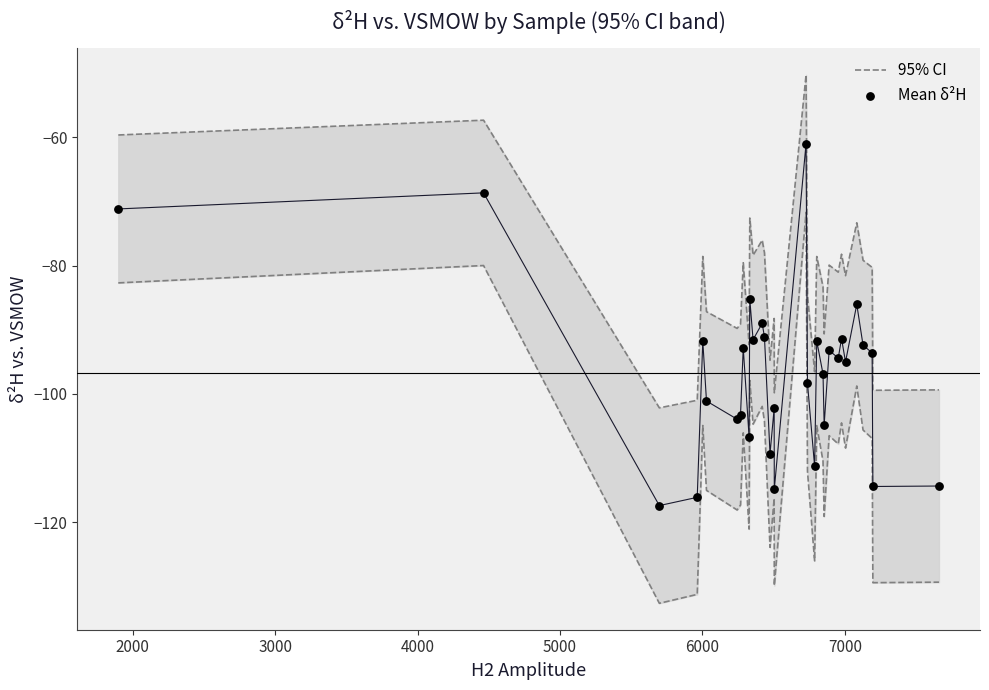

Is the value of Mean δ²H at 22 greater than the value of 95% CI at 7000?

No